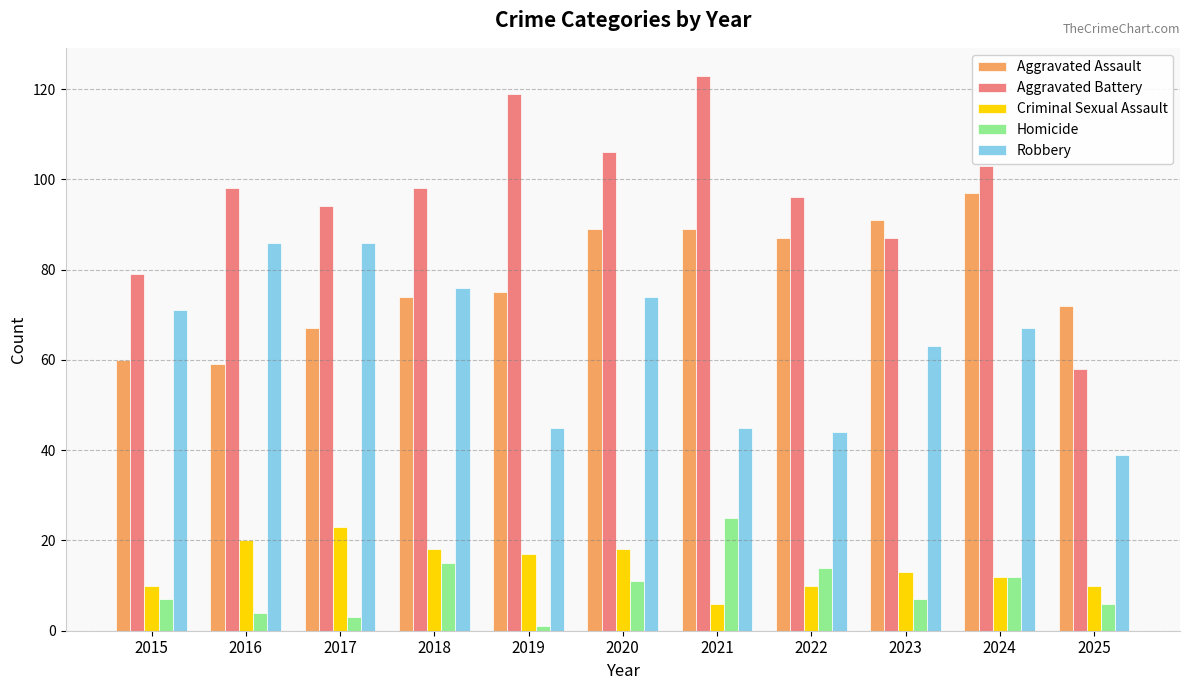

How many categories are shown in the chart?

11